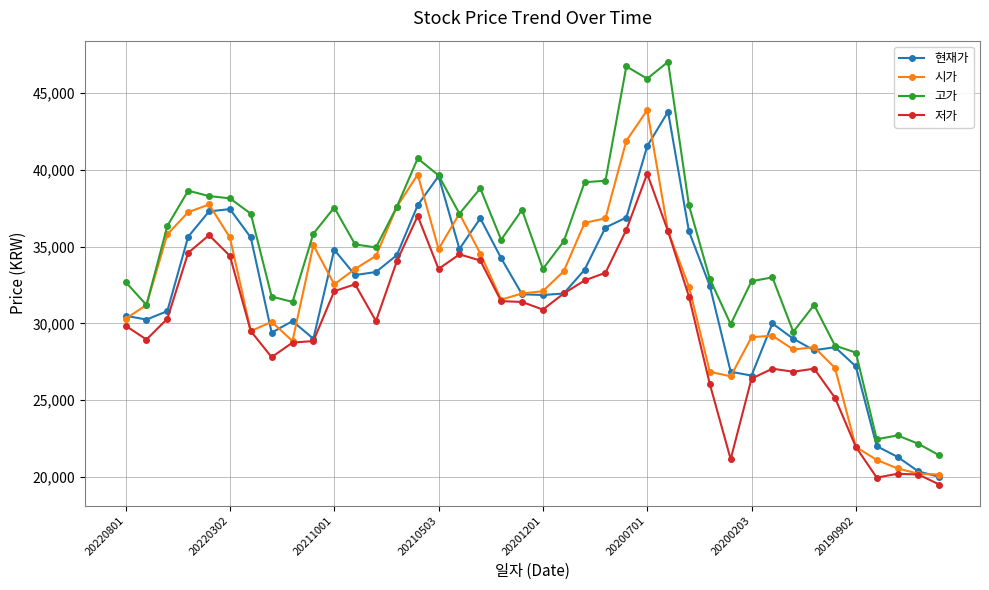

Does the chart have visible grid lines?

Yes